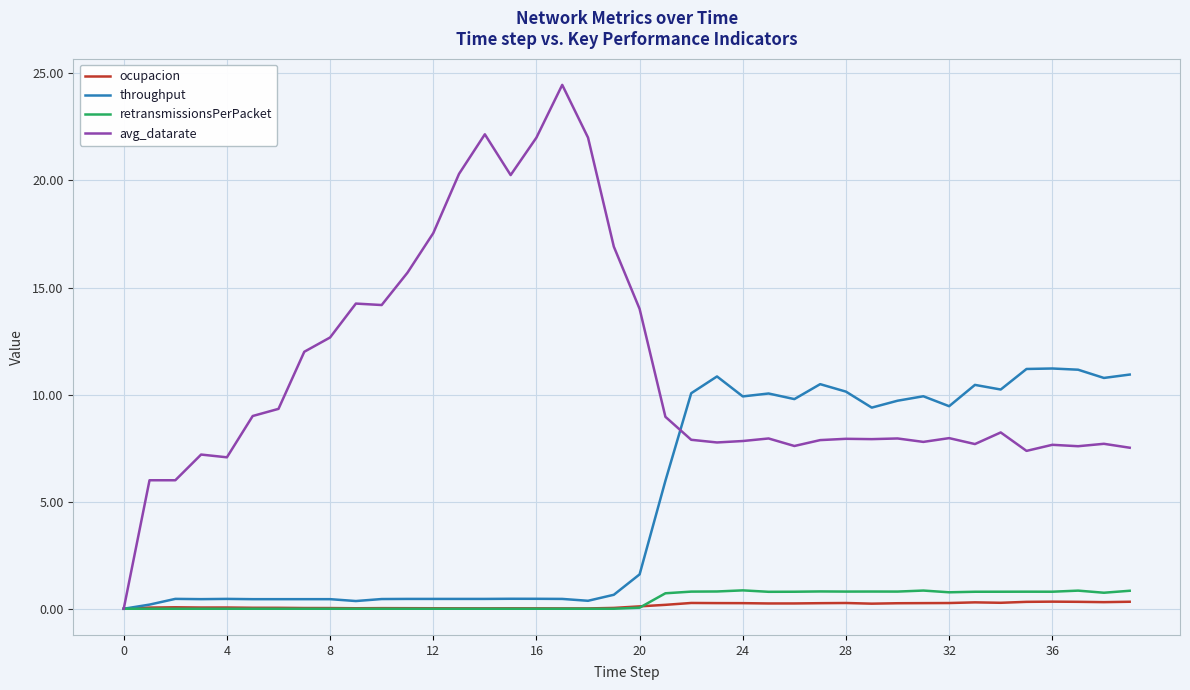

Which series has the widest spread of values?

avg_datarate